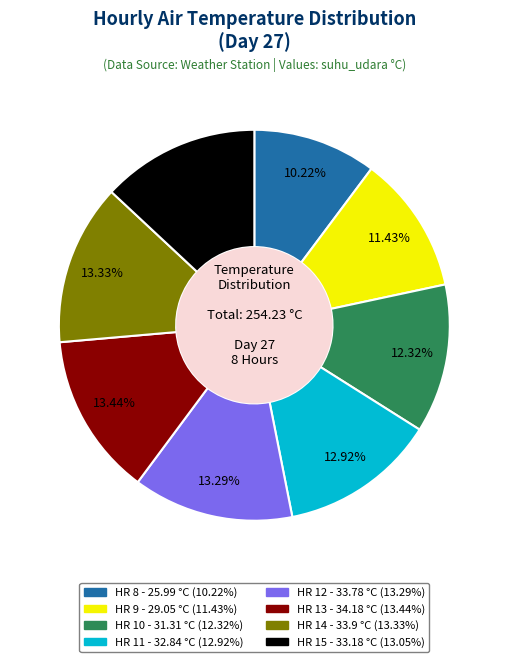

To the nearest percent, what is the combined percentage of HR 10 and HR 13?

26%